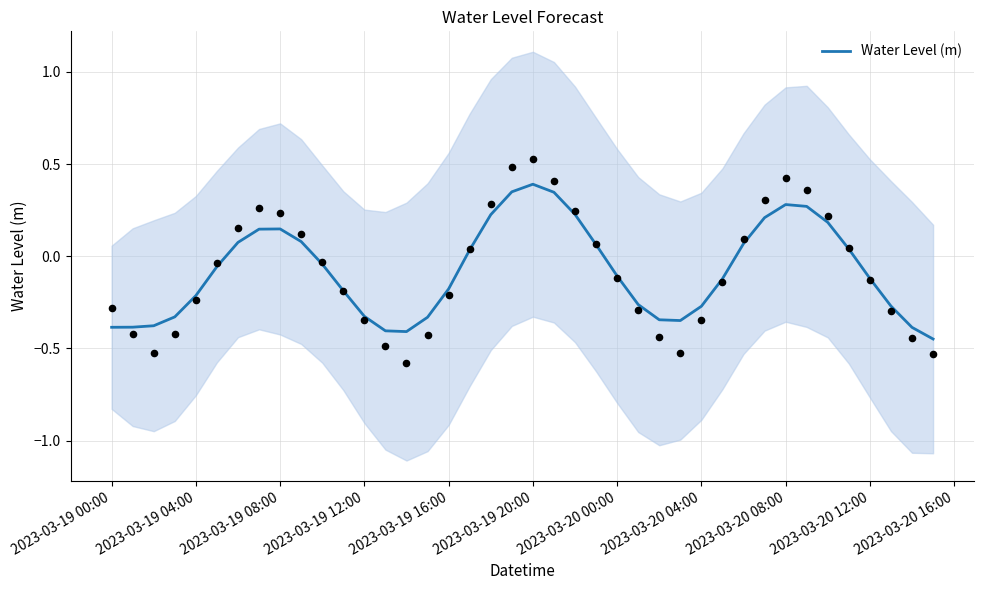

The value of Water Level (m) at 2023-03-19 20:00 is 0.4. True or false?

True